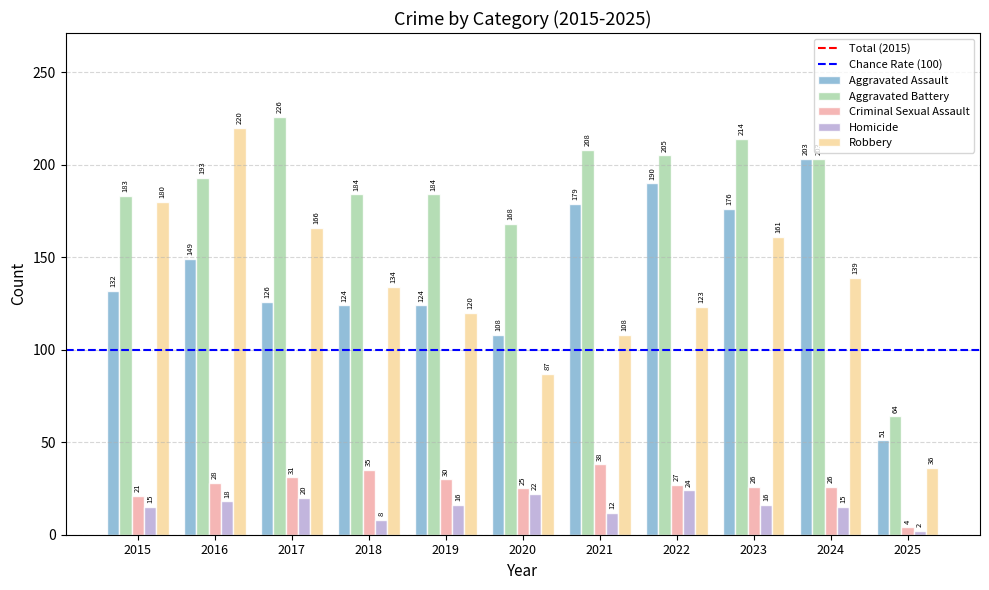

What is the maximum value shown in the chart?

226